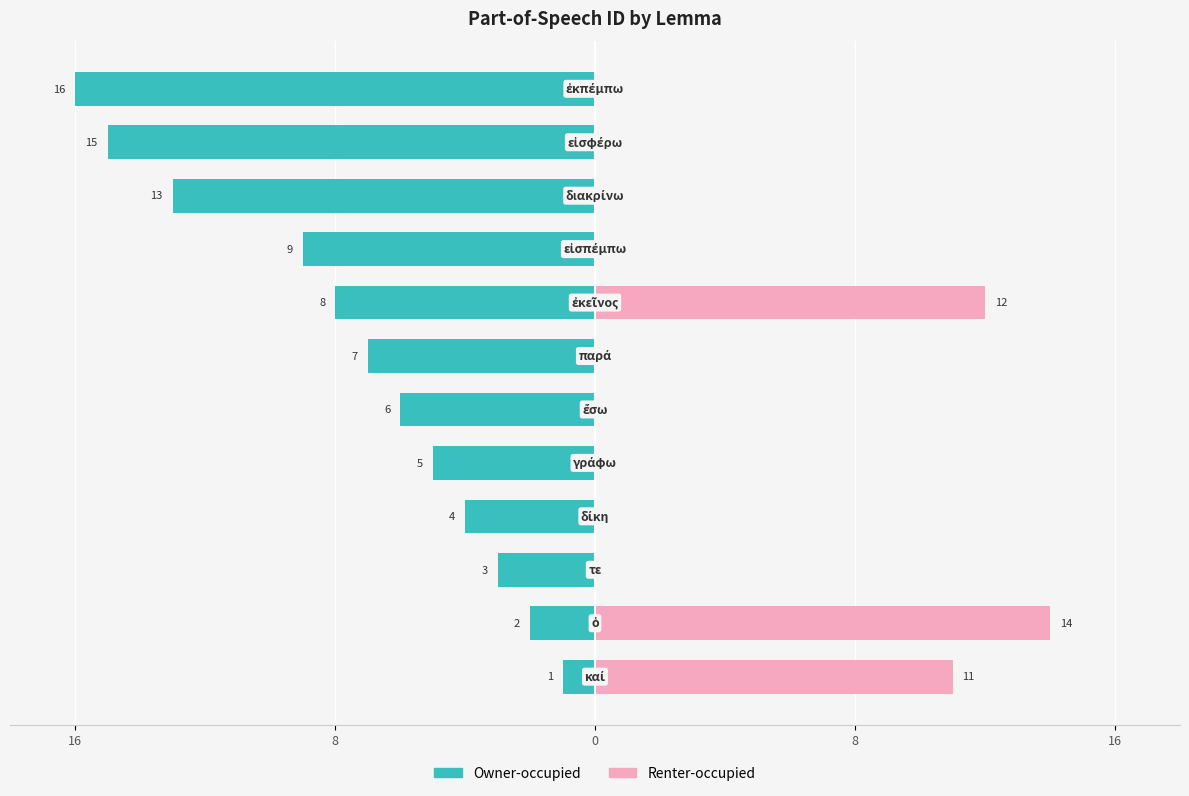

Rank the series by their average value, from lowest to highest.

Owner-occupied, Renter-occupied